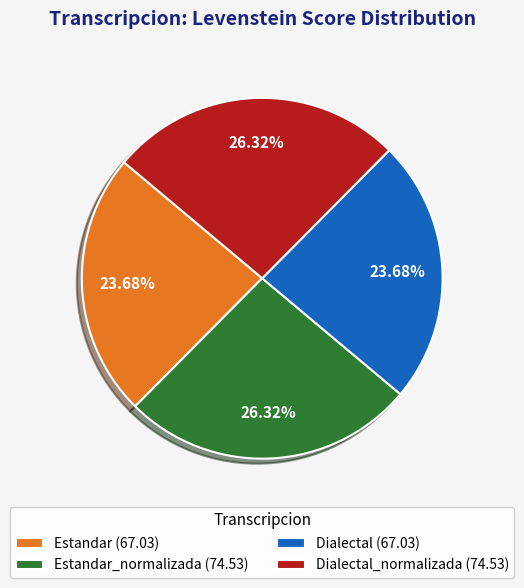

Count the number of slices in the pie.

4